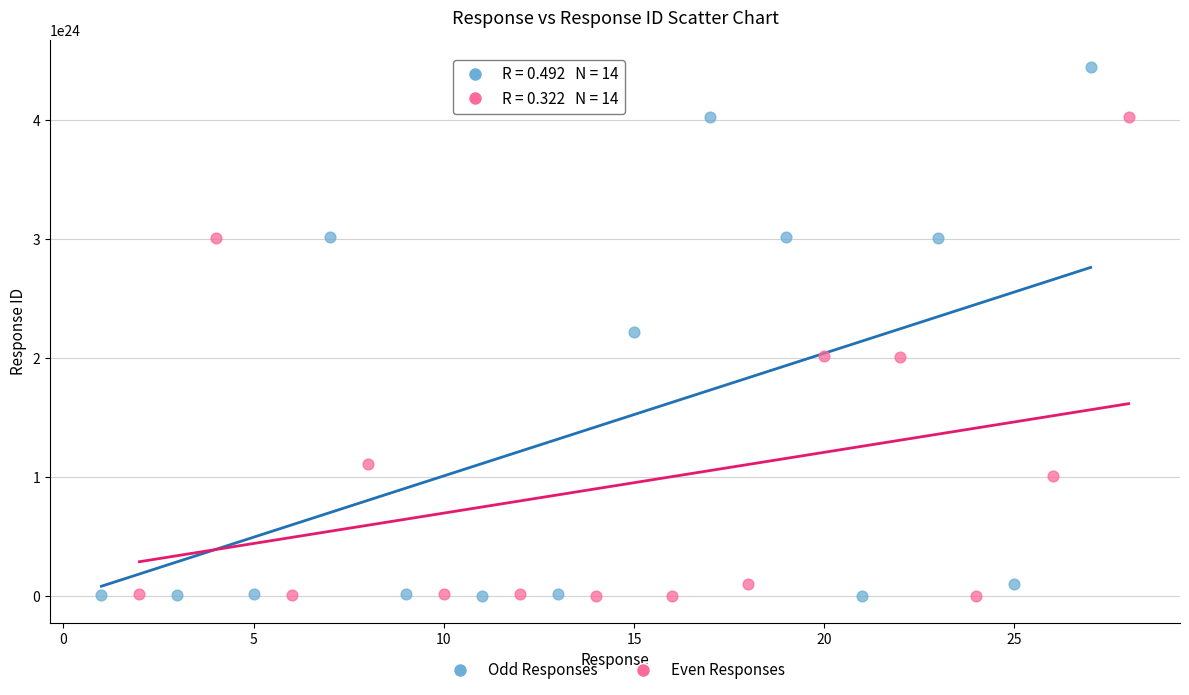

Which series reaches the maximum Y coordinate?

Odd Responses